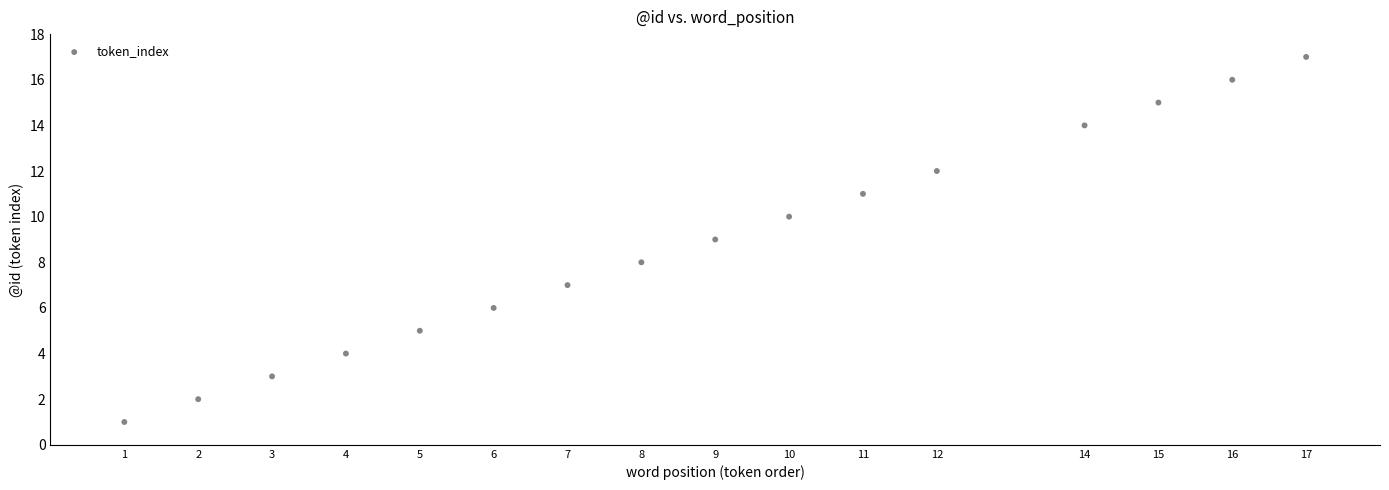

What is the range of Y values (max minus min)?

16